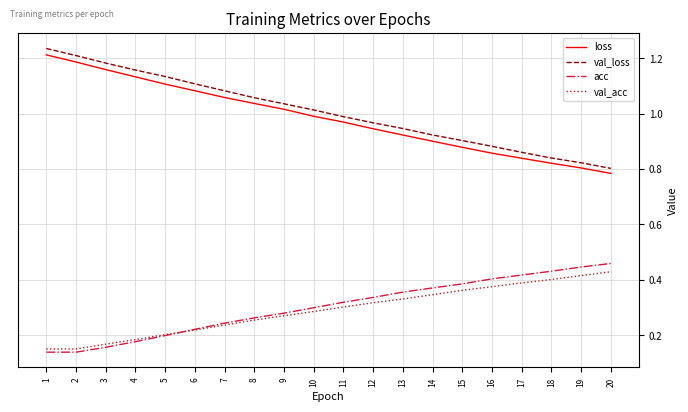

How many values in the val_loss series are below 1?

10